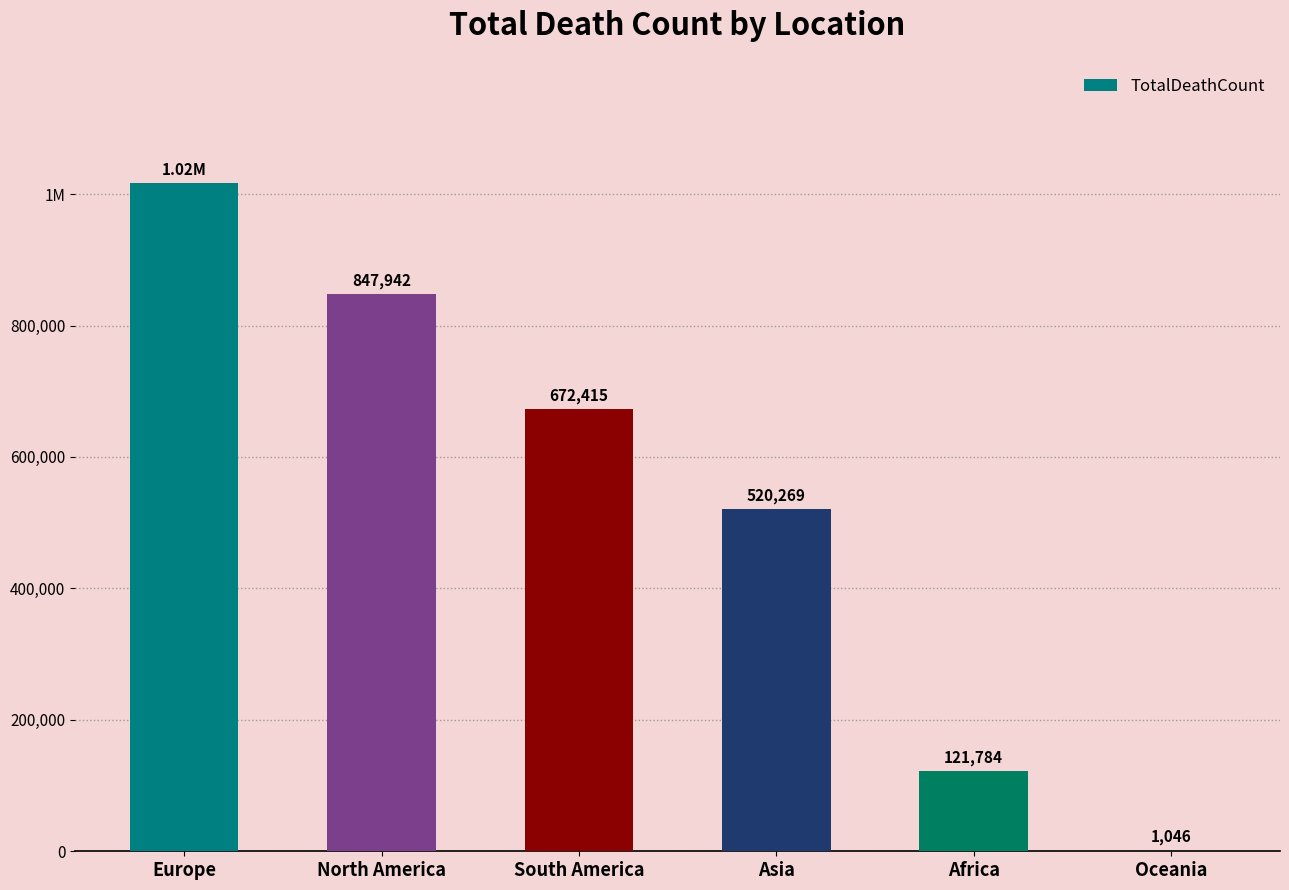

What is the greatest value displayed?

1016750